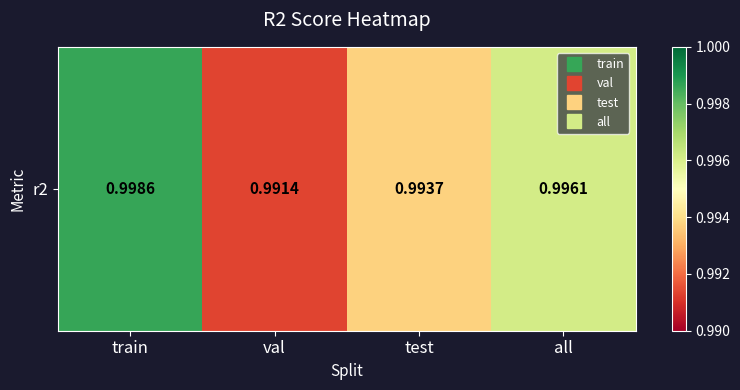

Rank the categories by value from highest to lowest.

train, all, test, val